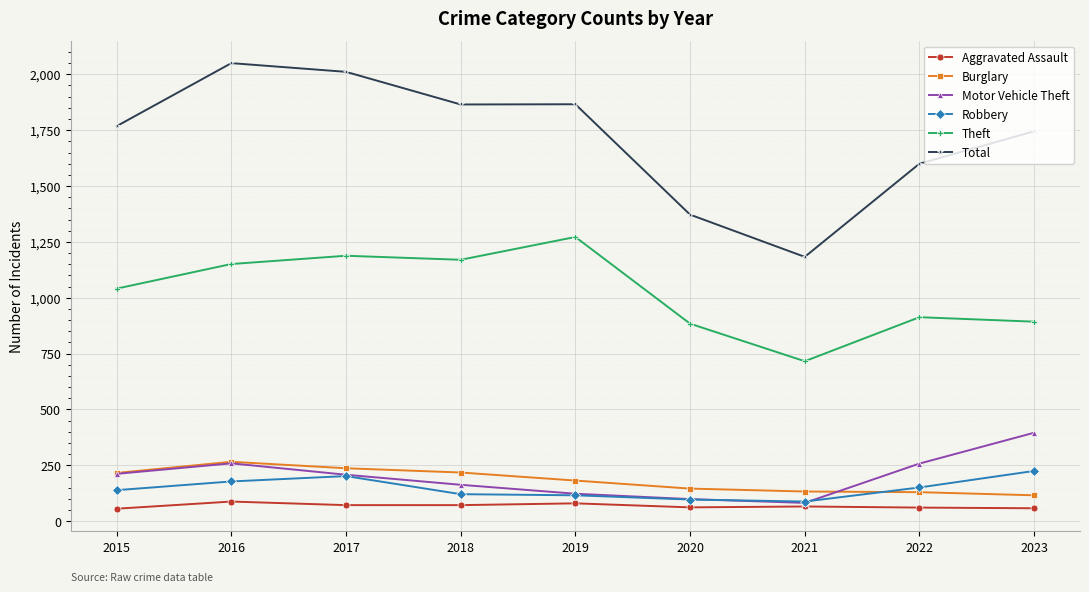

True or false: Aggravated Assault and Theft cross at least once.

False